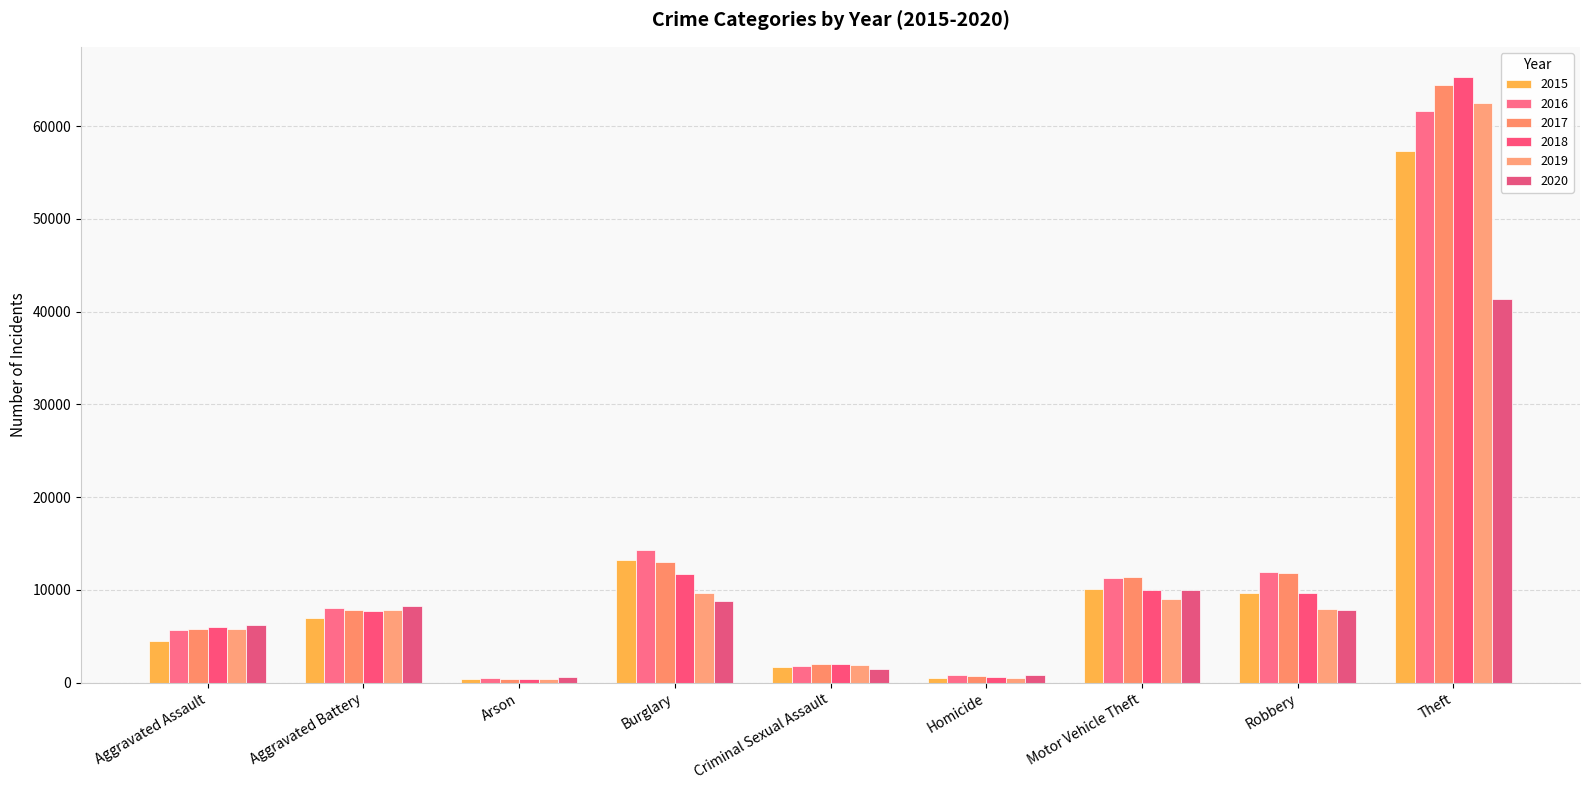

Which label corresponds to the largest value in the chart?

Theft